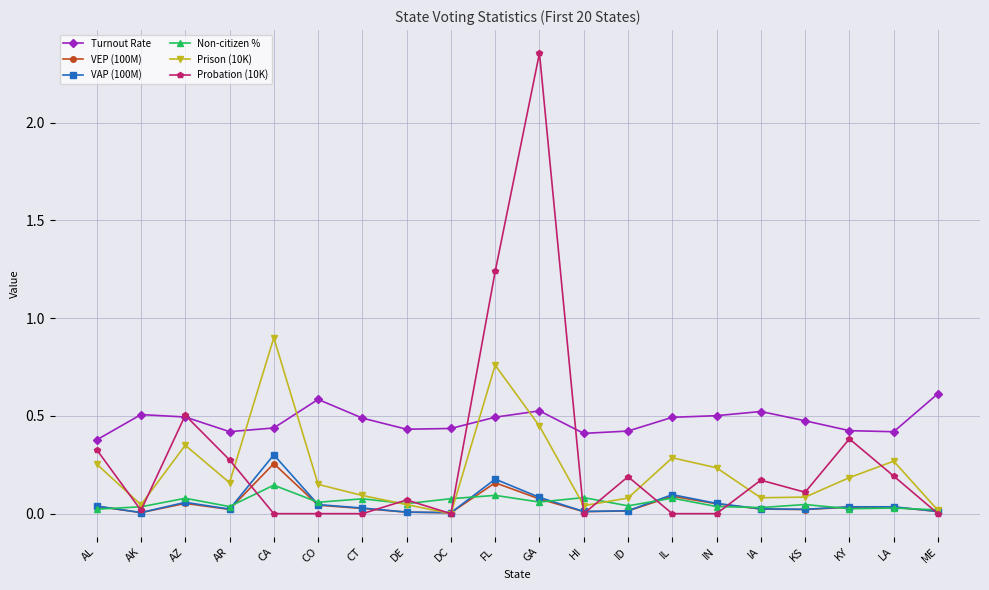

Count the number of data series in this chart.

6